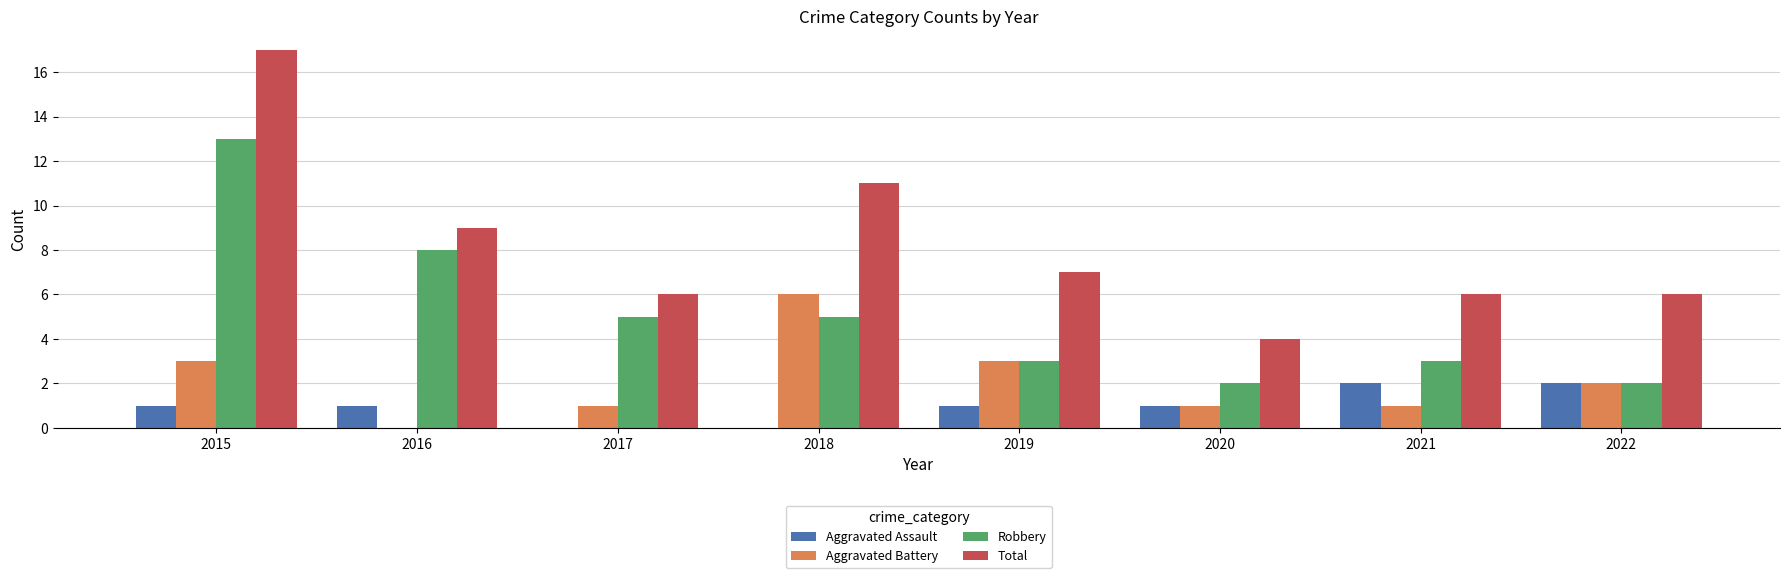

Reading right to left, list all the values displayed in this chart.

Aggravated Assault: 2022=2	2021=2	2020=1	2019=1	2018=0	2017=0	2016=1	2015=1
Aggravated Battery: 2022=2	2021=1	2020=1	2019=3	2018=6	2017=1	2016=0	2015=3
Robbery: 2022=2	2021=3	2020=2	2019=3	2018=5	2017=5	2016=8	2015=13
Total: 2022=6	2021=6	2020=4	2019=7	2018=11	2017=6	2016=9	2015=17